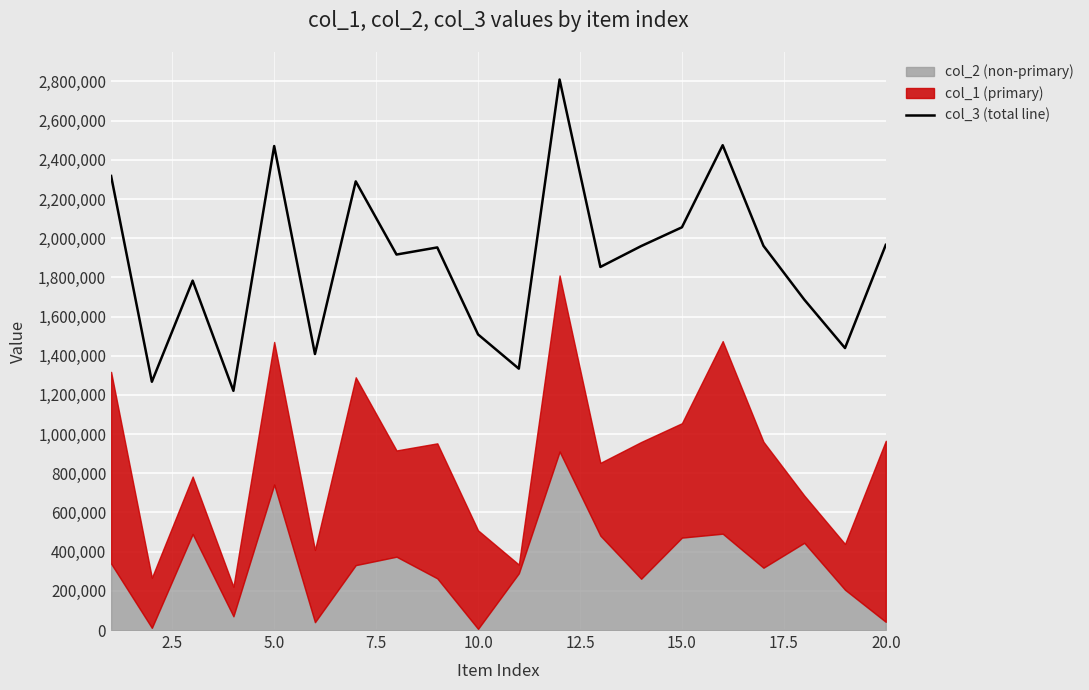

What is the minimum value for col_3 (total line)?

1221074